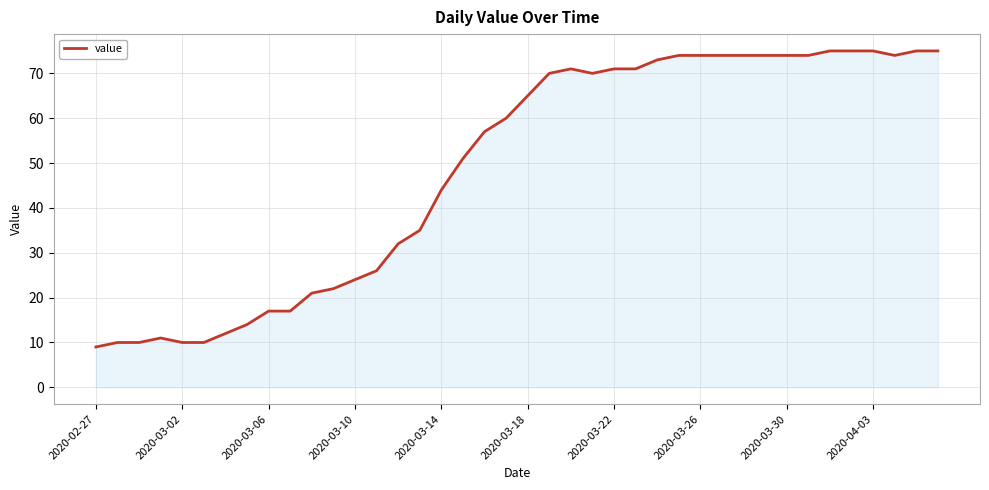

What is the greatest value displayed?

75